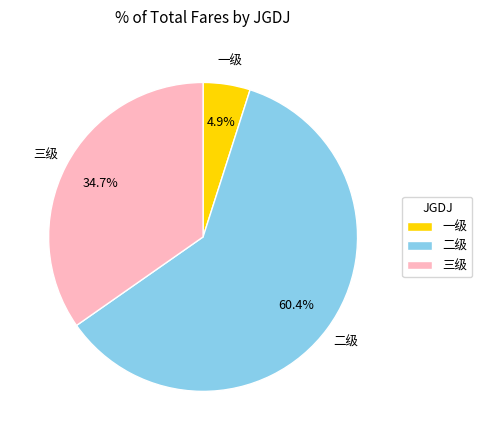

How much of the chart is everything except 二级?

39.6%